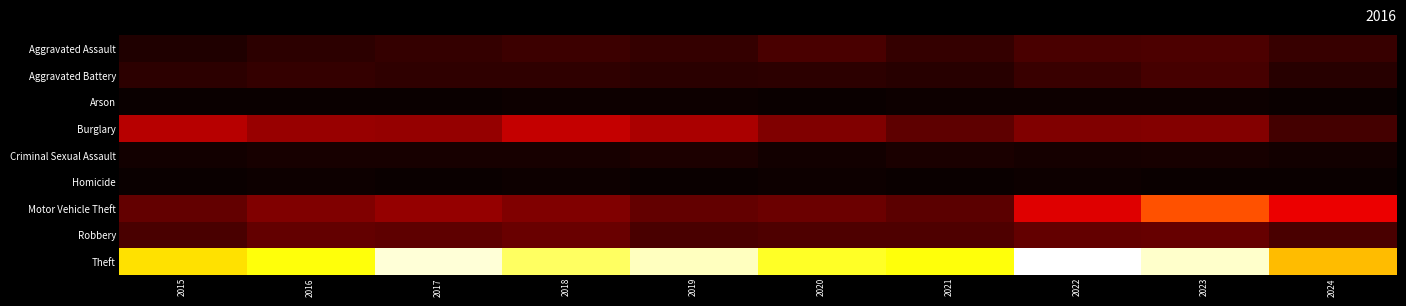

Rank the series by their maximum value, from highest to lowest.

Theft, Motor Vehicle Theft, Burglary, Robbery, Aggravated Assault, Aggravated Battery, Criminal Sexual Assault, Homicide, Arson